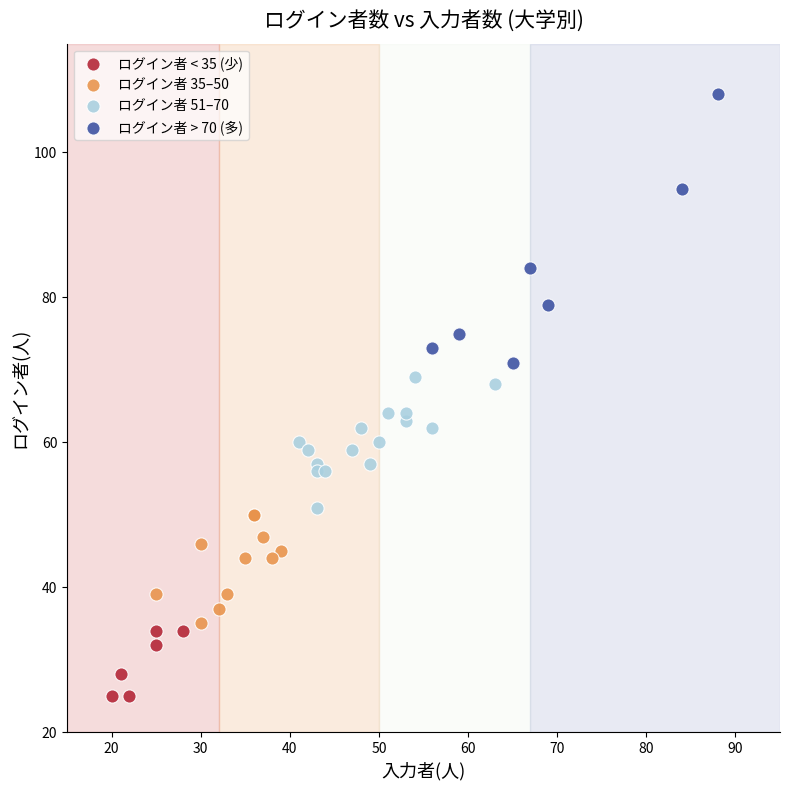

What are all the series names shown in the legend?

ログイン者 < 35 (少), ログイン者 35–50, ログイン者 51–70, ログイン者 > 70 (多)